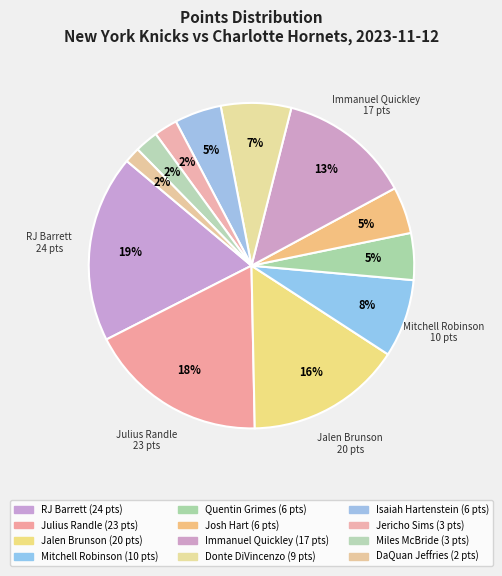

How many segments does this pie chart have?

12